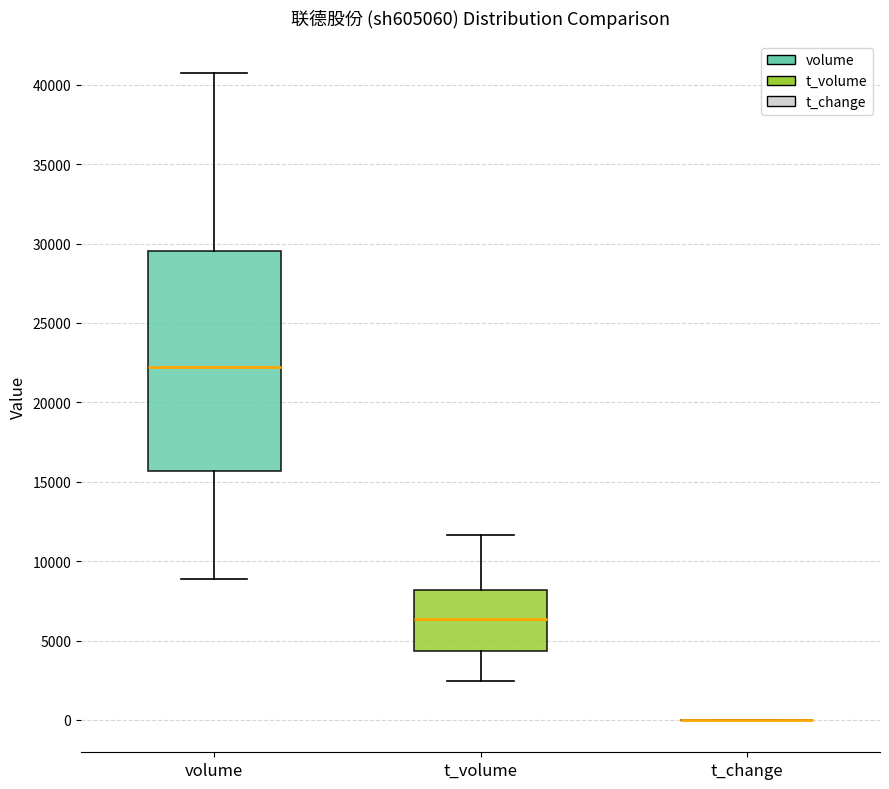

Comparing the boxes themselves (not the whiskers), which one is the tallest?

volume